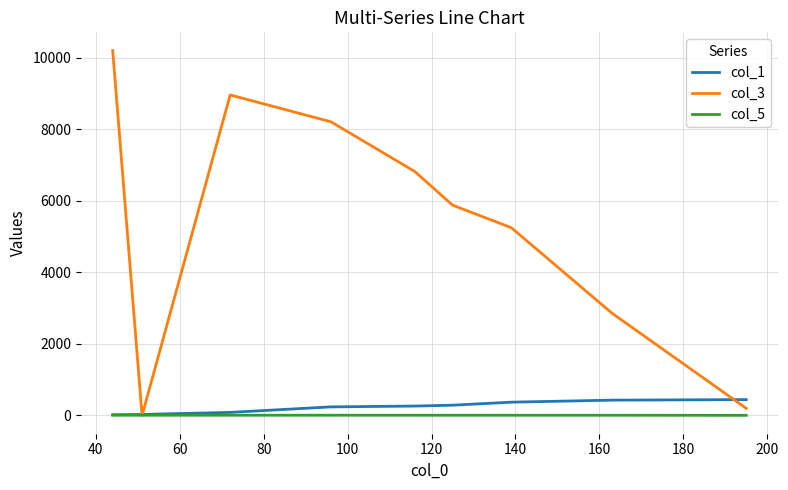

What is the maximum value shown in the chart?

10200.0